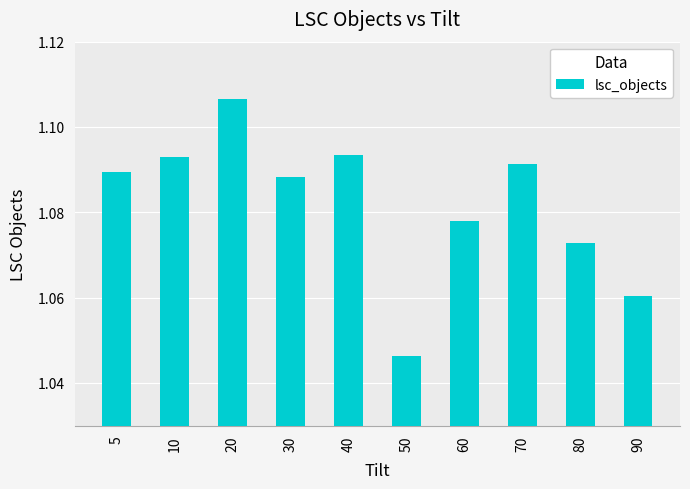

Are the bars horizontal?

No